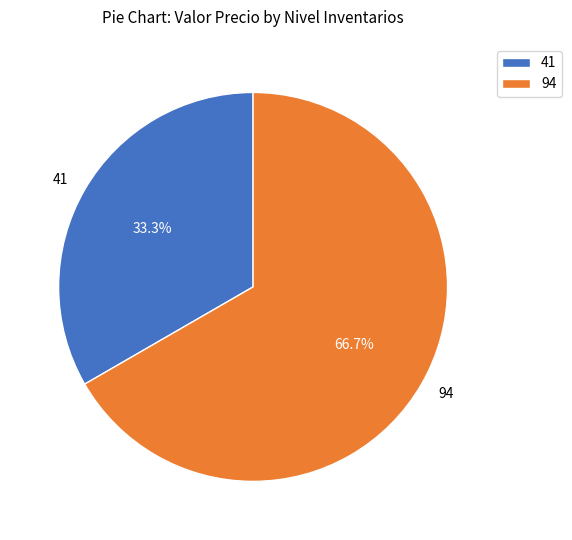

To the nearest percent, what is the difference between the 41 and 94 slice percentages?

33%